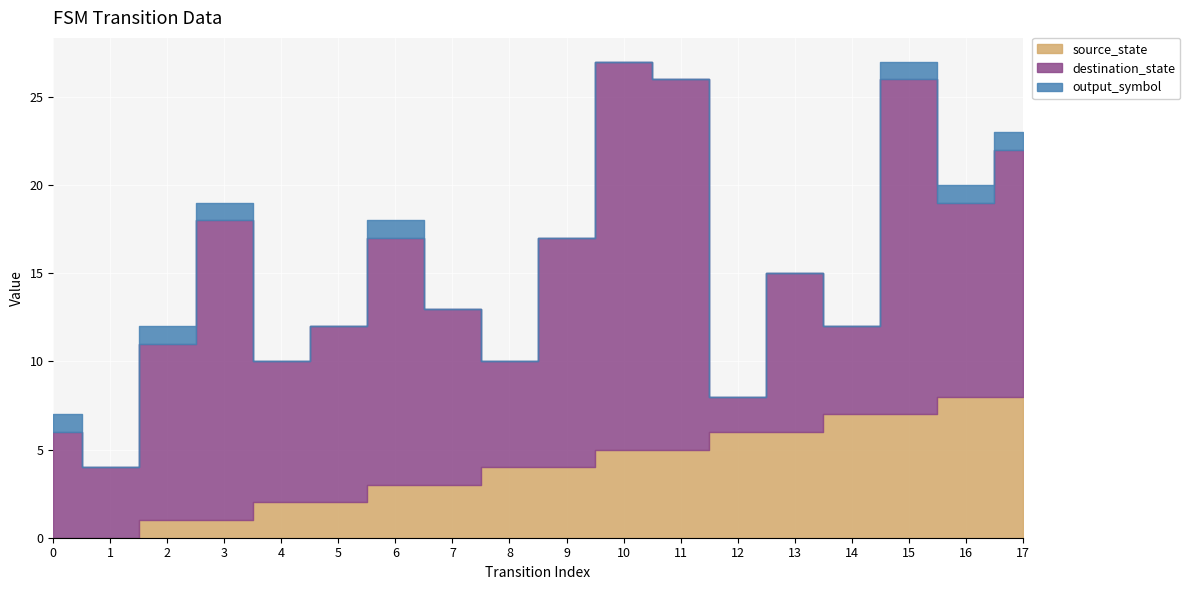

True or false: output_symbol and source_state intersect in this chart.

False